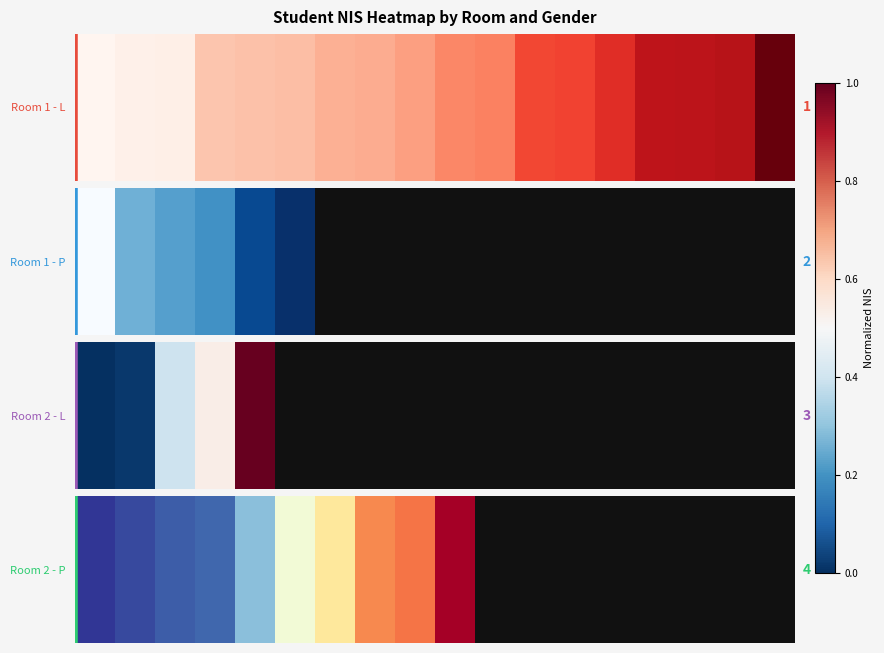

The value at 6 is 0.6. True or false?

True